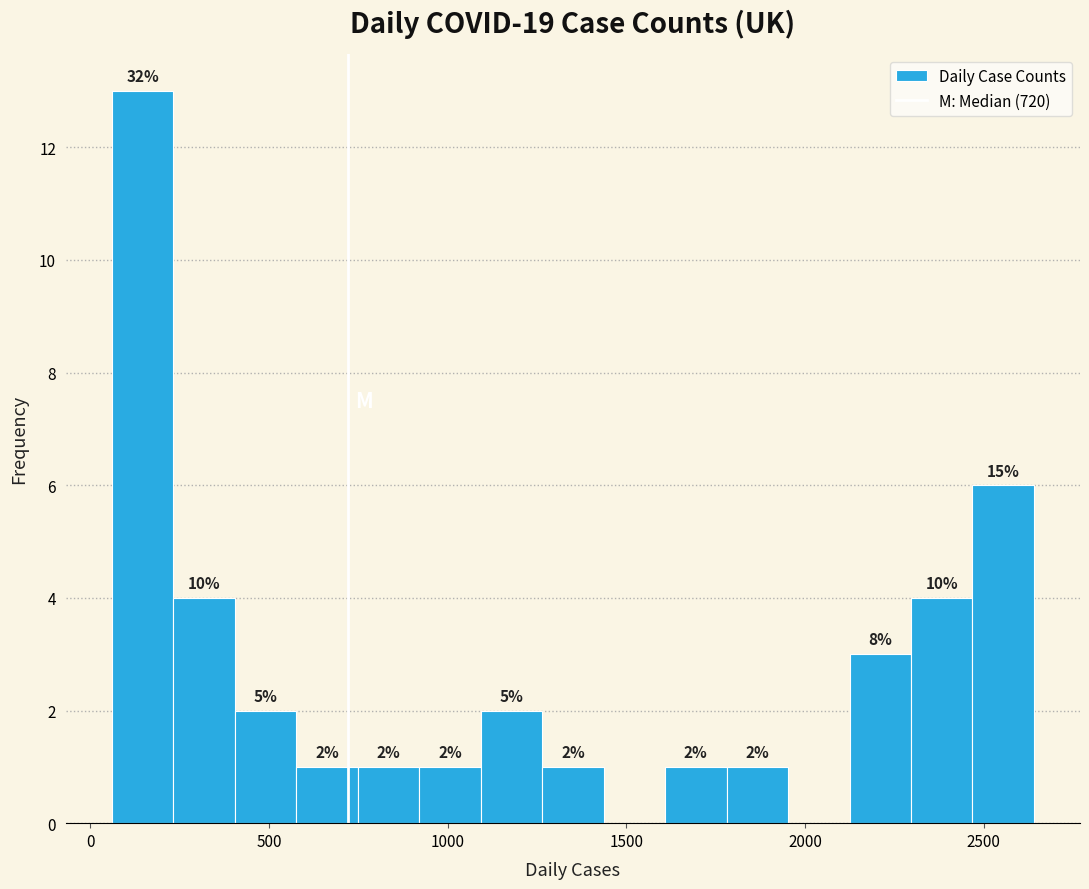

Around what value on the x-axis is the tallest bar? Give the approximate position of its centre, as read against the axis.

150